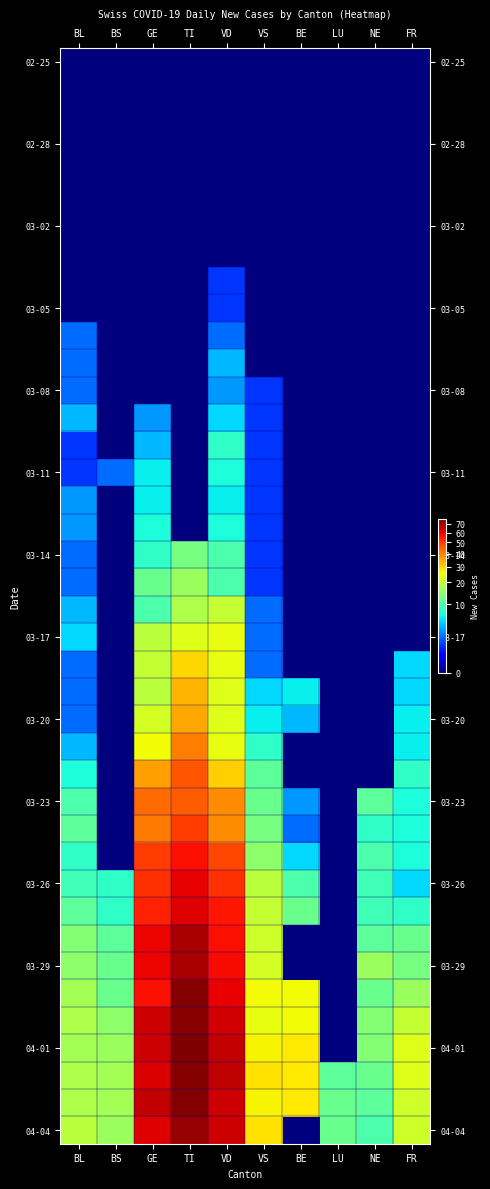

Which label corresponds to the smallest value in the chart?

BL